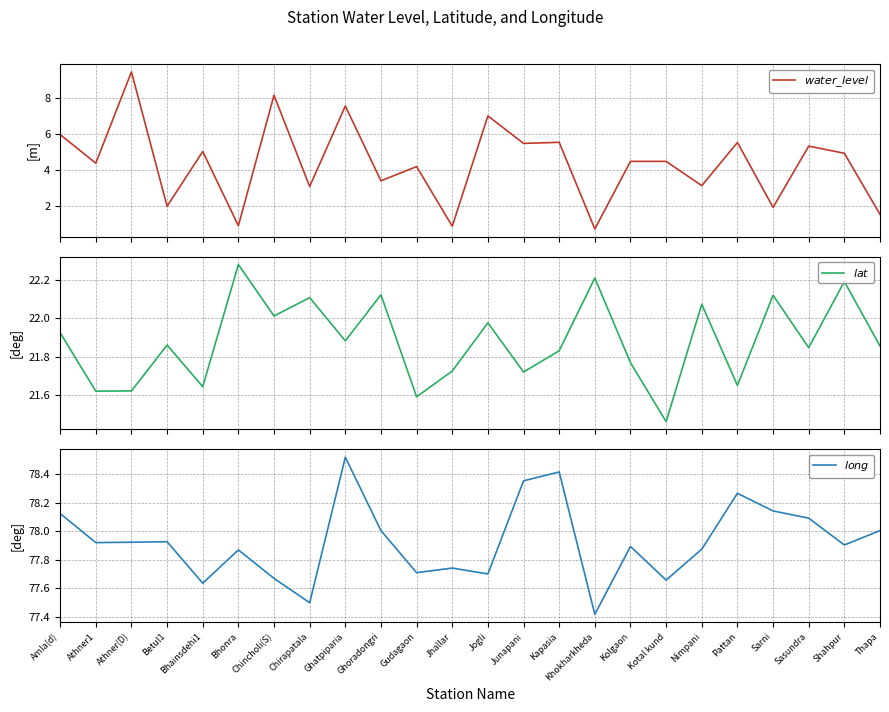

True or false: $lat$ and $water\_level$ intersect in this chart.

False